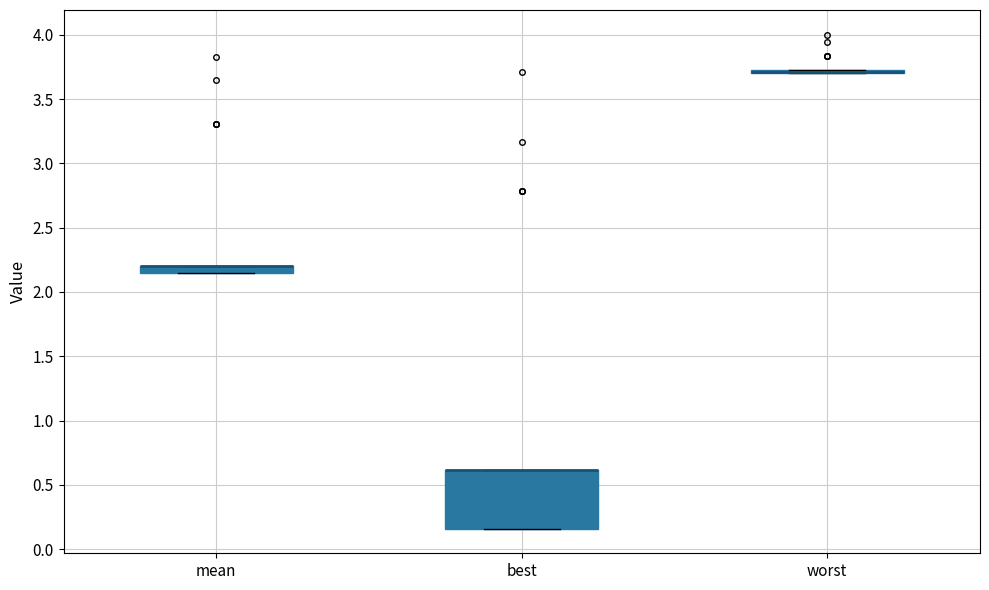

Which box is the tallest, from its lower edge to its upper edge?

best